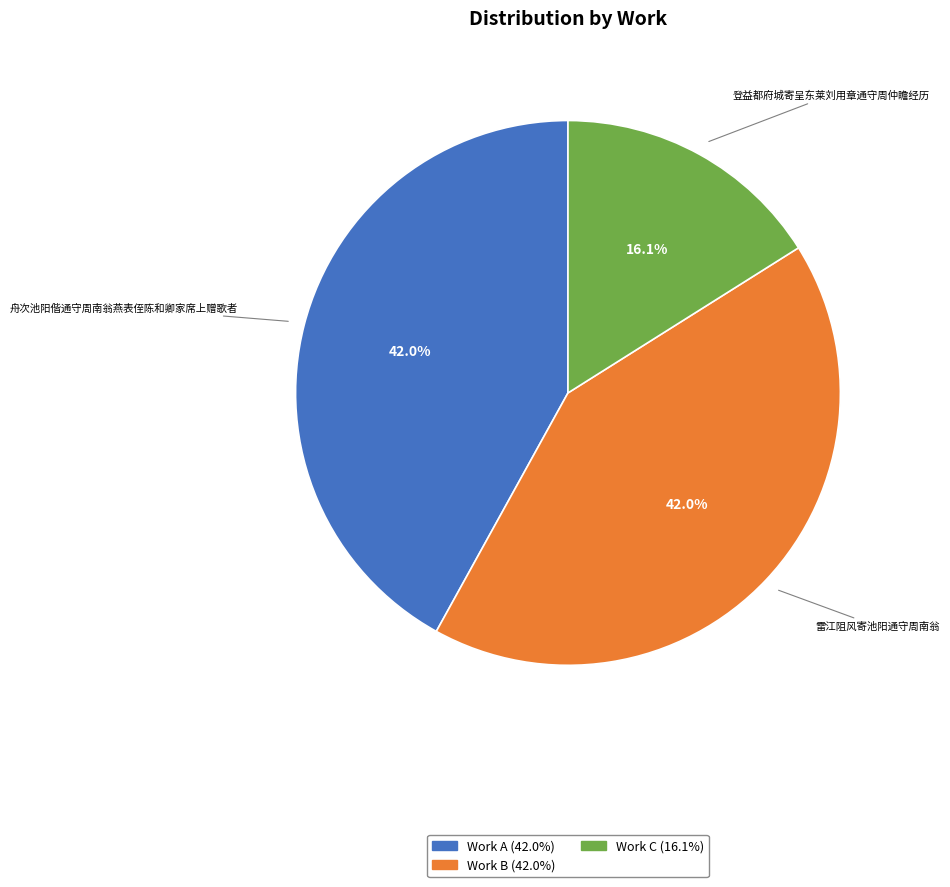

Is there any slice that represents more than half of the pie?

No